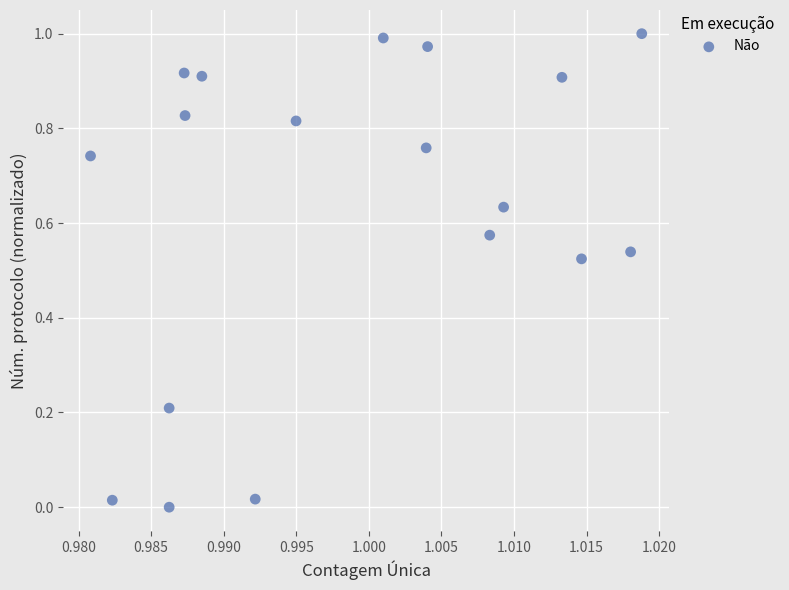

How many points are shown in the scatter plot?

18